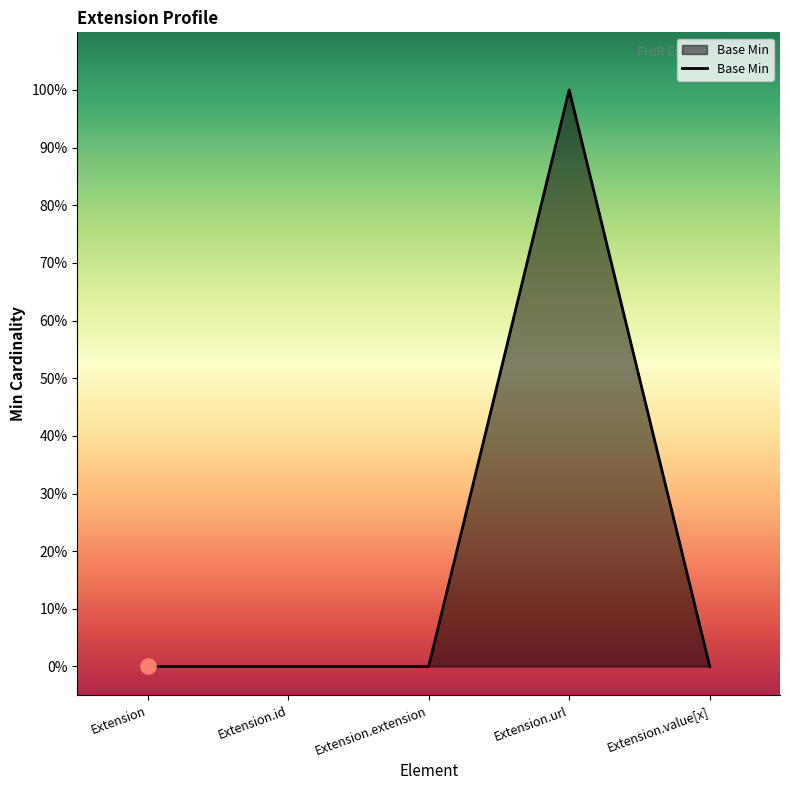

What is the change in value from Extension to Extension.url?

+1